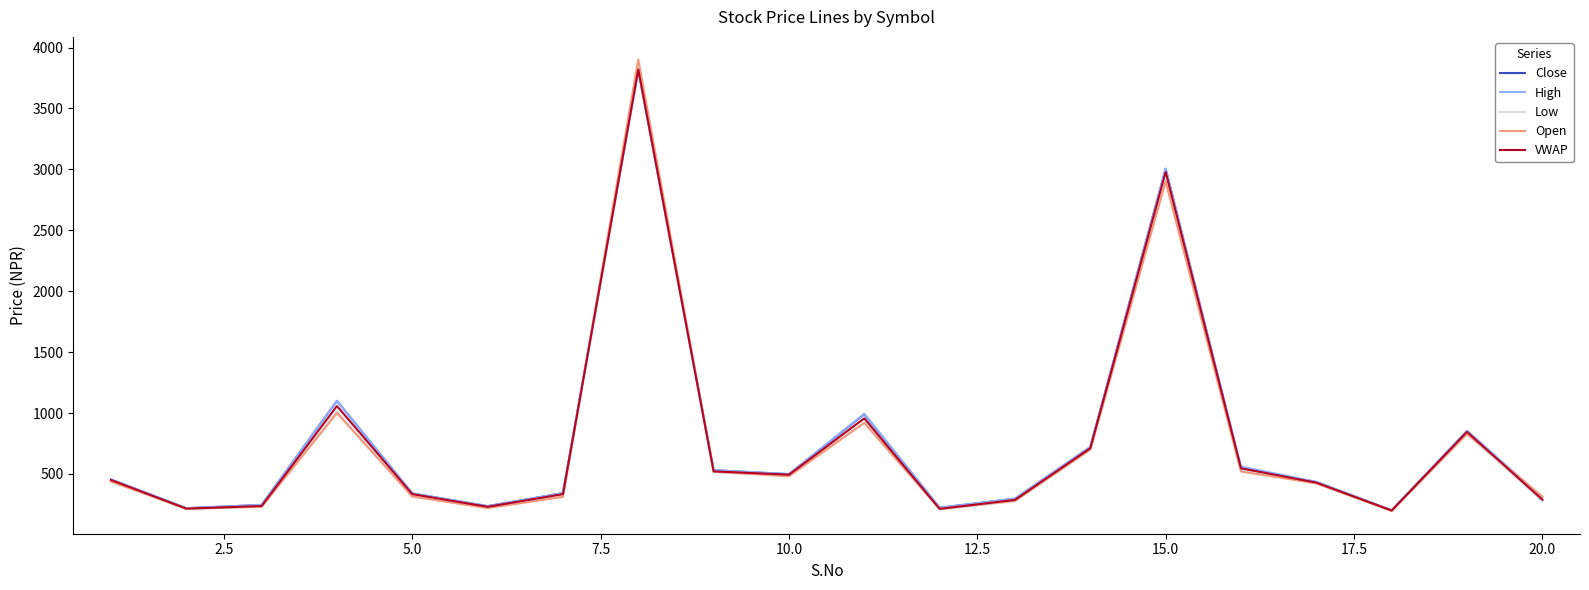

What is the minimum value for Open?

197.0